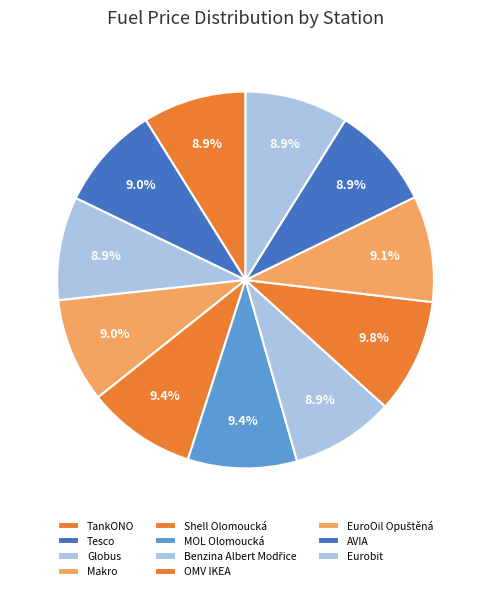

What is the largest slice in the pie chart?

OMV IKEA